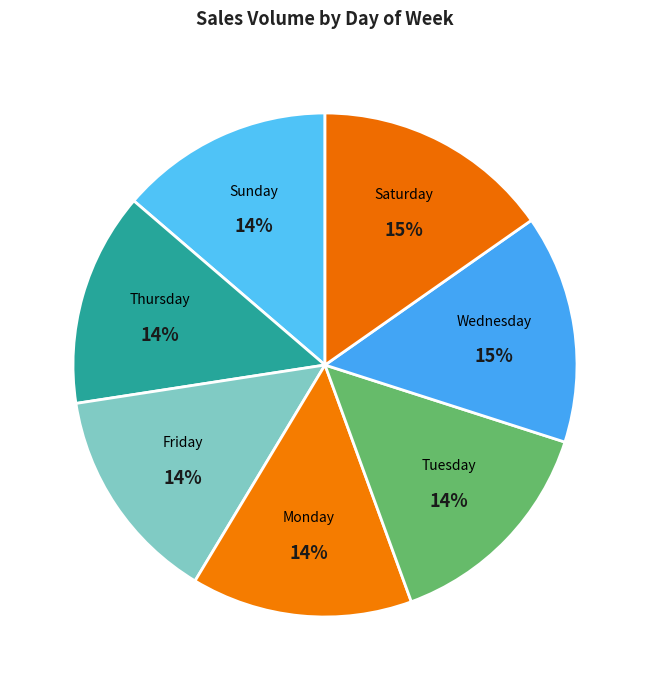

Which has a higher value, Saturday or Monday?

Saturday